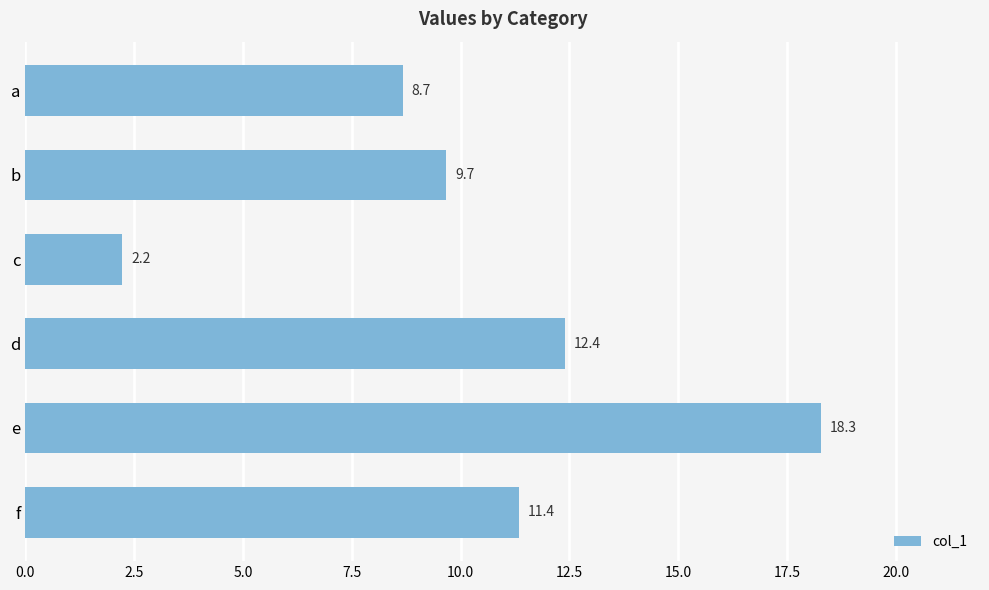

Reading top to bottom, what are all the values shown in this chart?

a=8.7	b=9.7	c=2.2	d=12.4	e=18.3	f=11.4